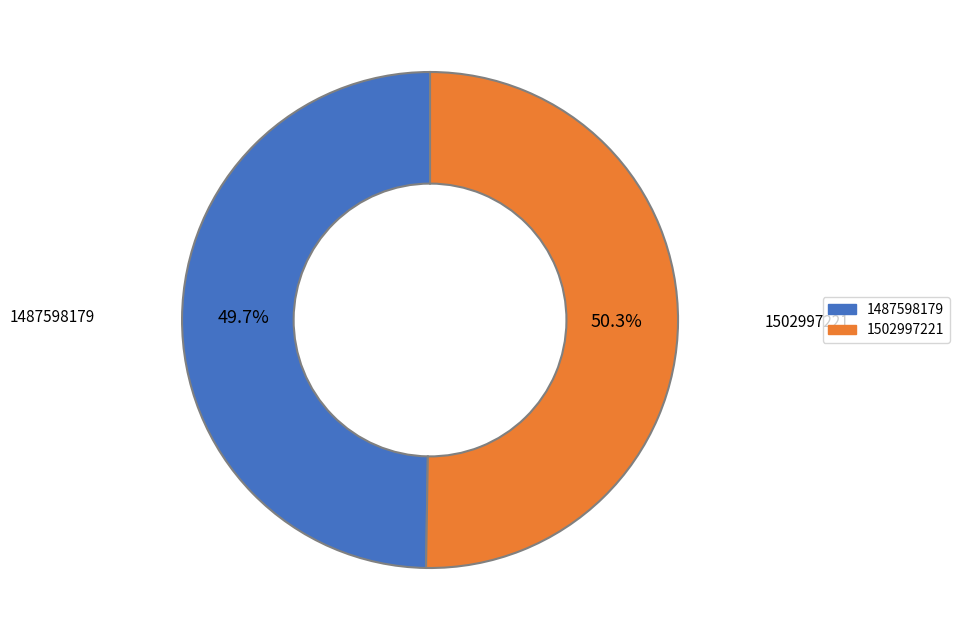

Which has a higher value, 1487598179 or 1502997221?

1502997221